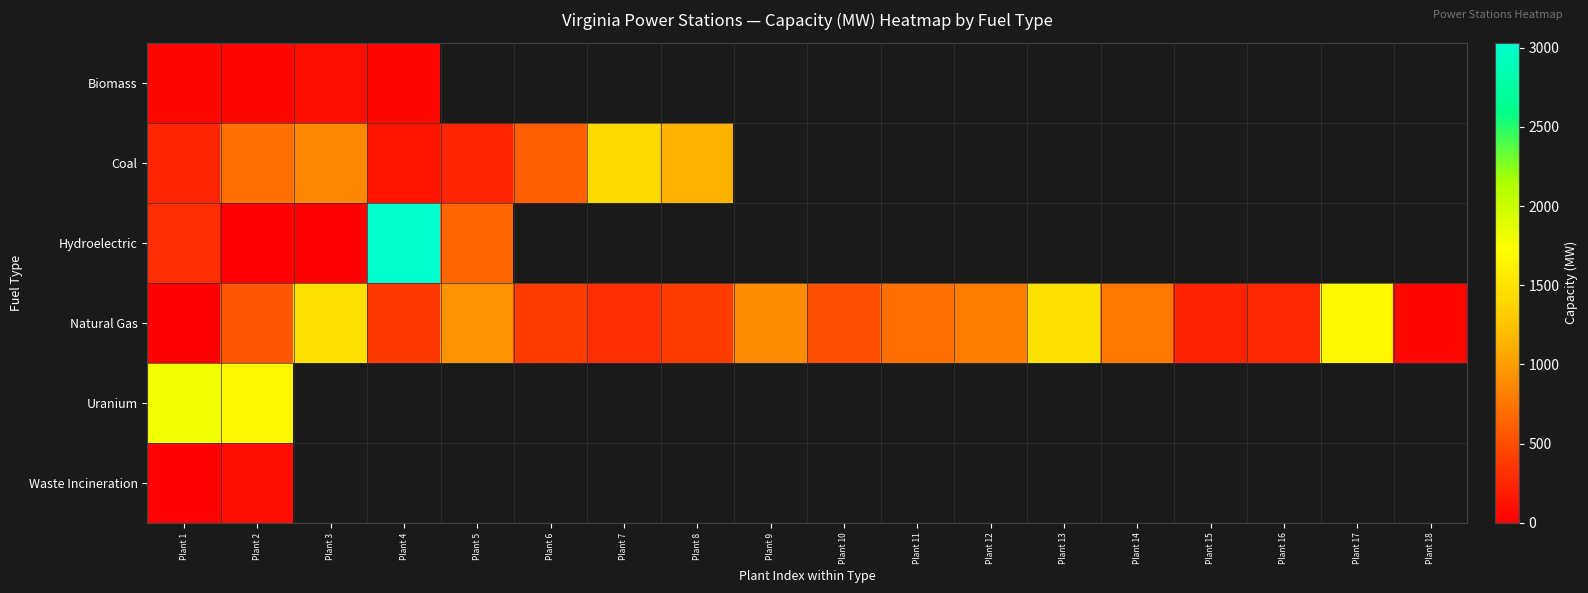

At which category does the chart reach its minimum across all series?

Plant 2